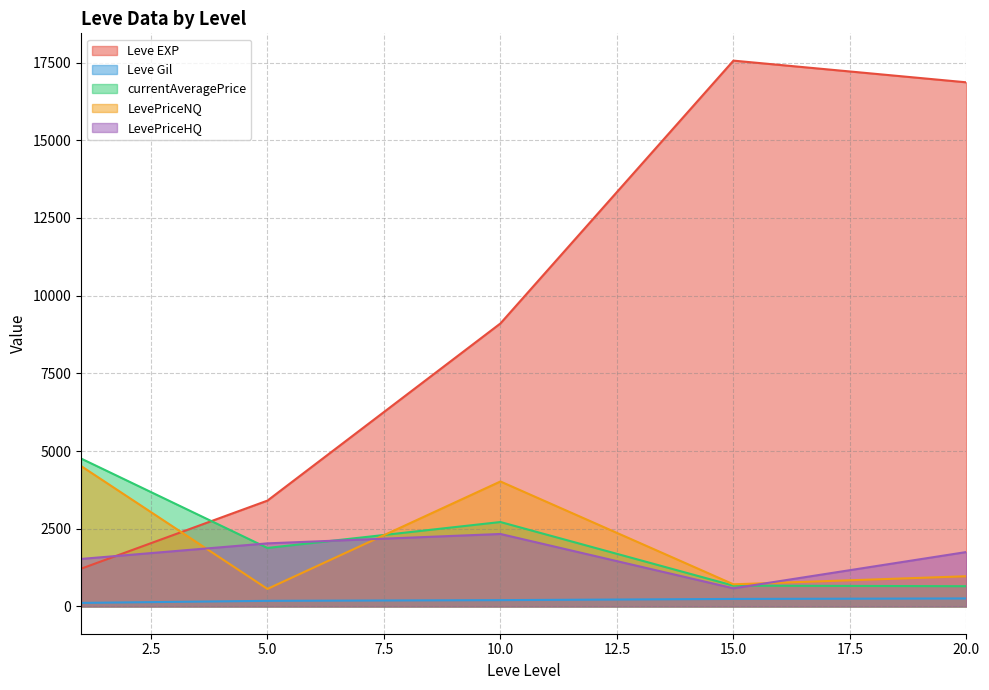

True or false: currentAveragePrice and Leve Gil intersect in this chart.

False